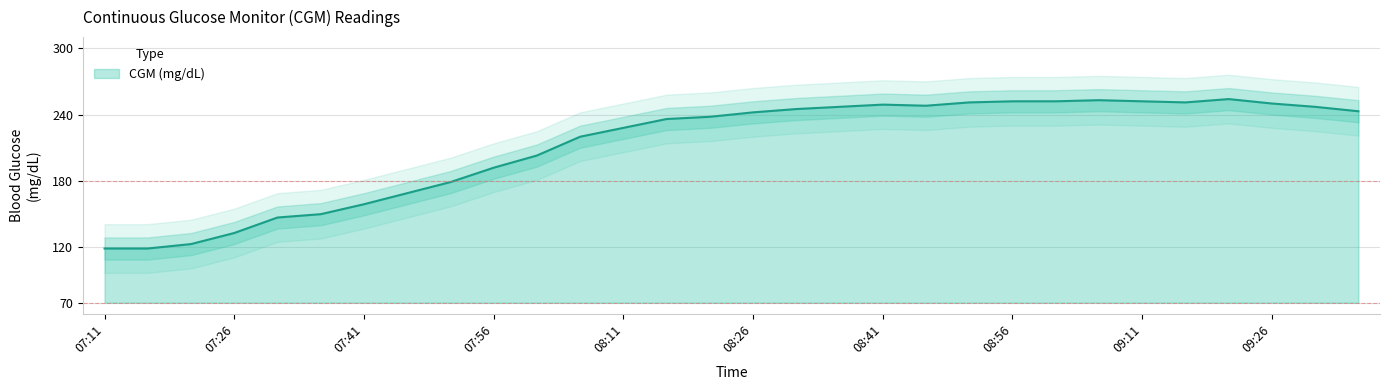

What is the label of the 3rd point from the left?

07:21